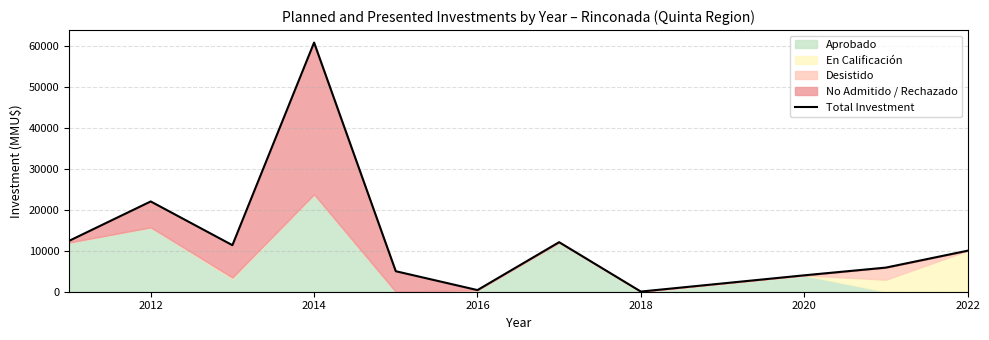

Where is the data nearest to the value 30400?

2012